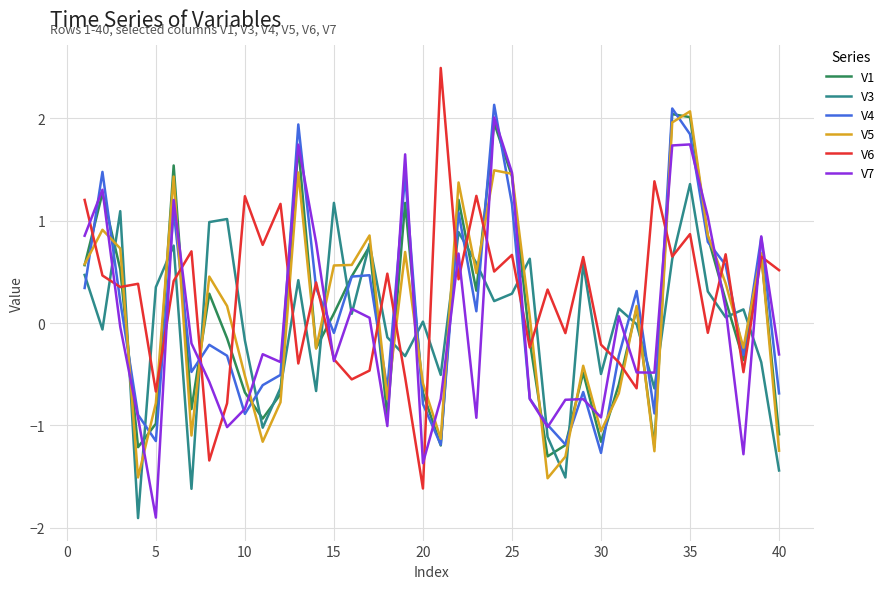

What is the smallest value displayed?

-1.9